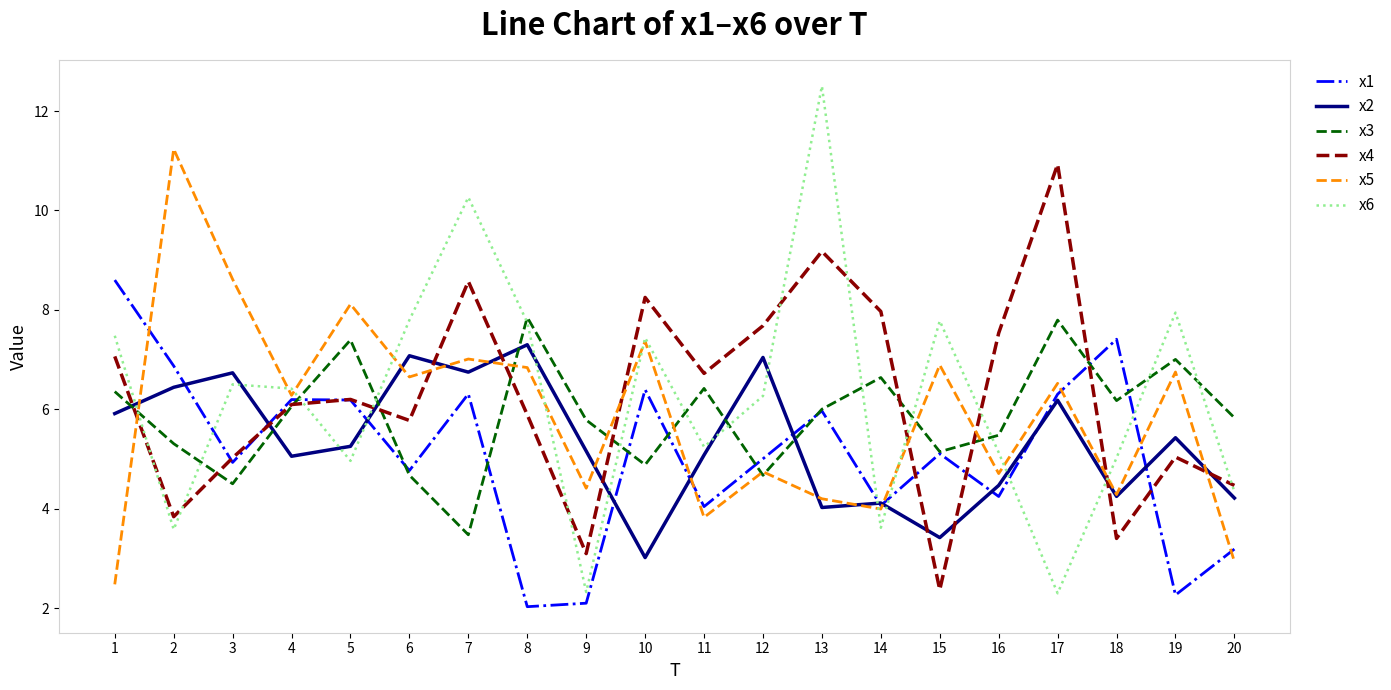

What is the minimum value shown in the chart?

2.0